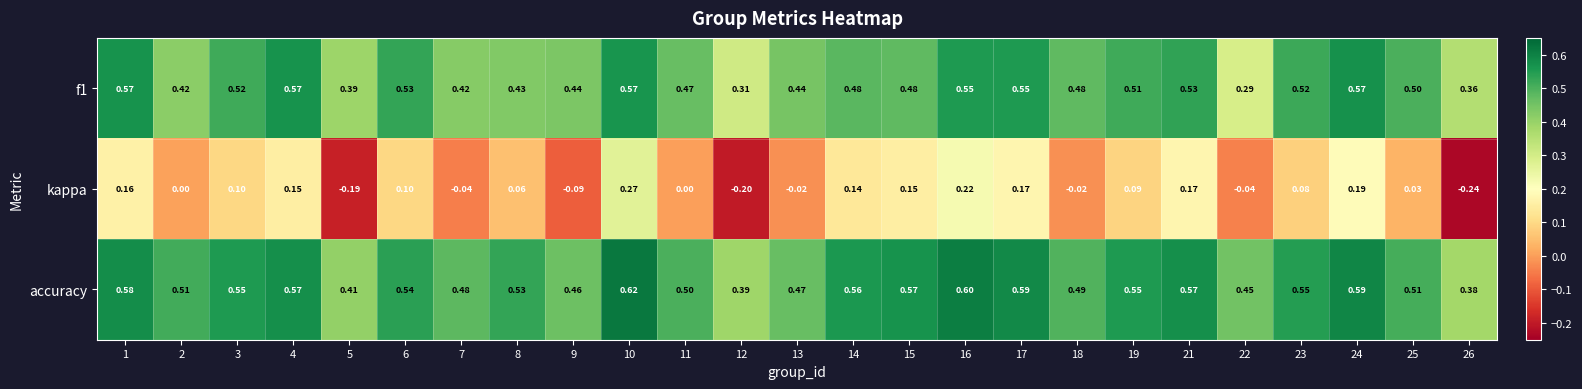

How many categories are shown in the chart?

25